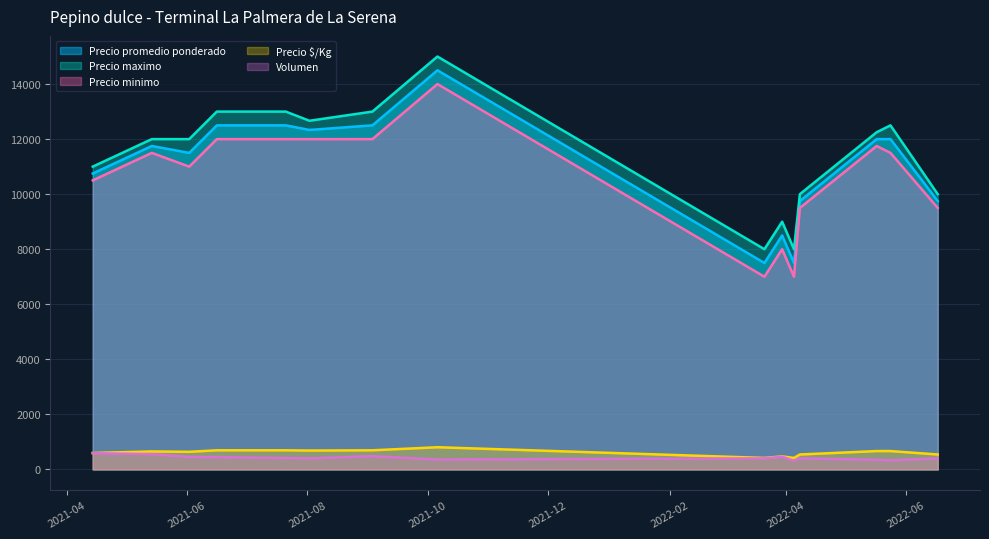

True or false: Precio minimo and Precio maximo intersect in this chart.

False